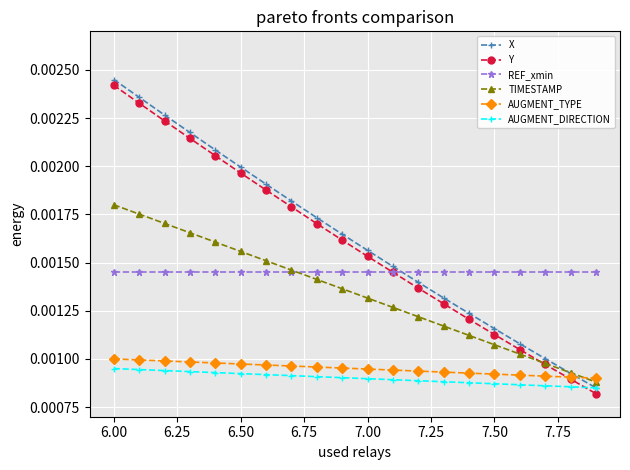

True or false: Y and X cross at least once.

False